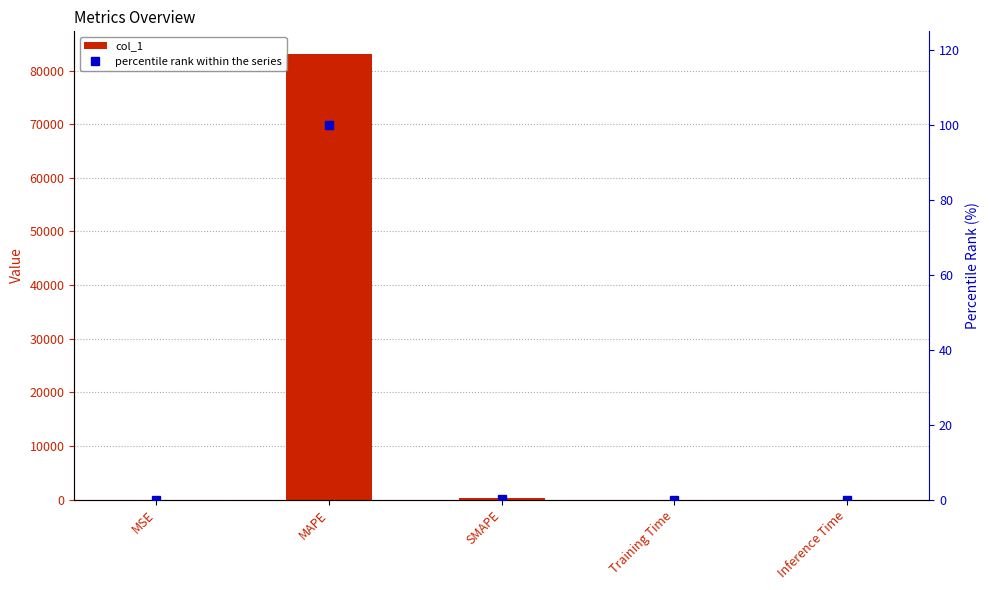

What is the maximum value shown in the chart?

83175.1